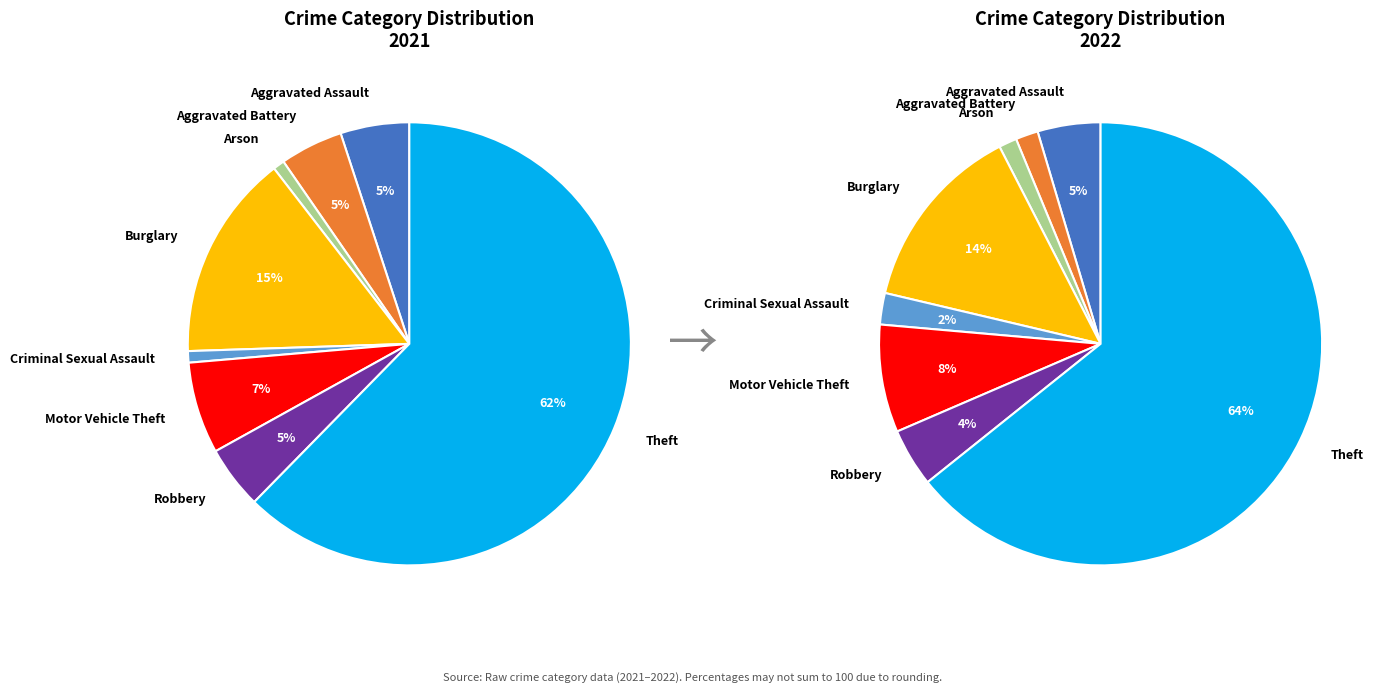

What is the ratio of the value at Robbery to the value at Motor Vehicle Theft?

0.7